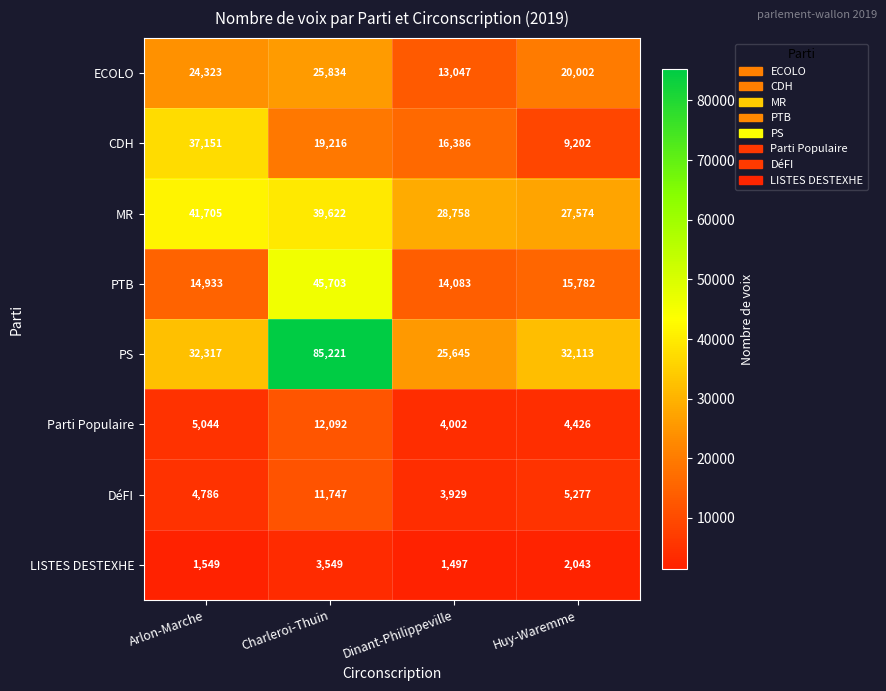

What is the average value of the MR series?

34415